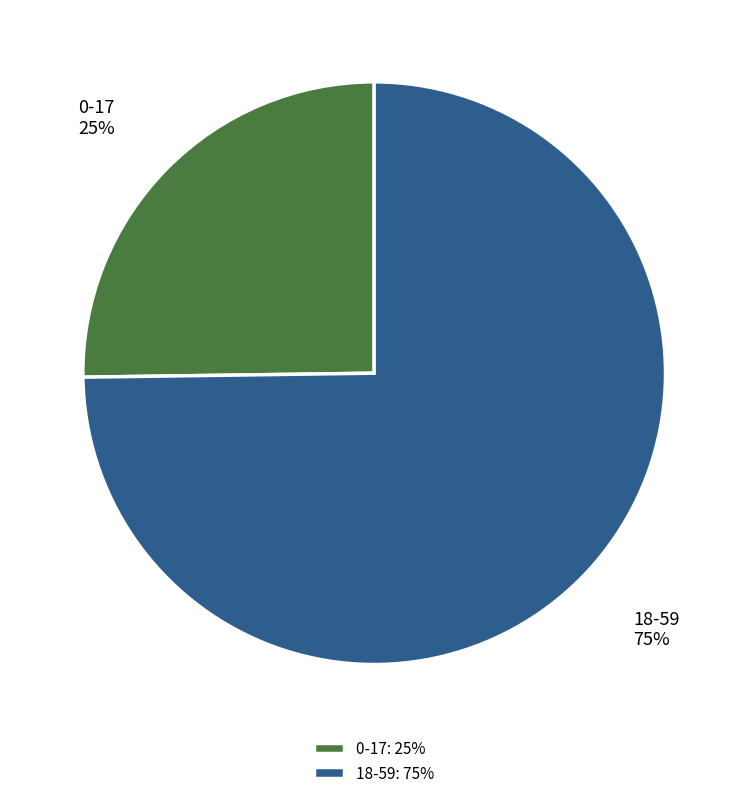

Between 0-17 and 18-59, which is larger?

18-59